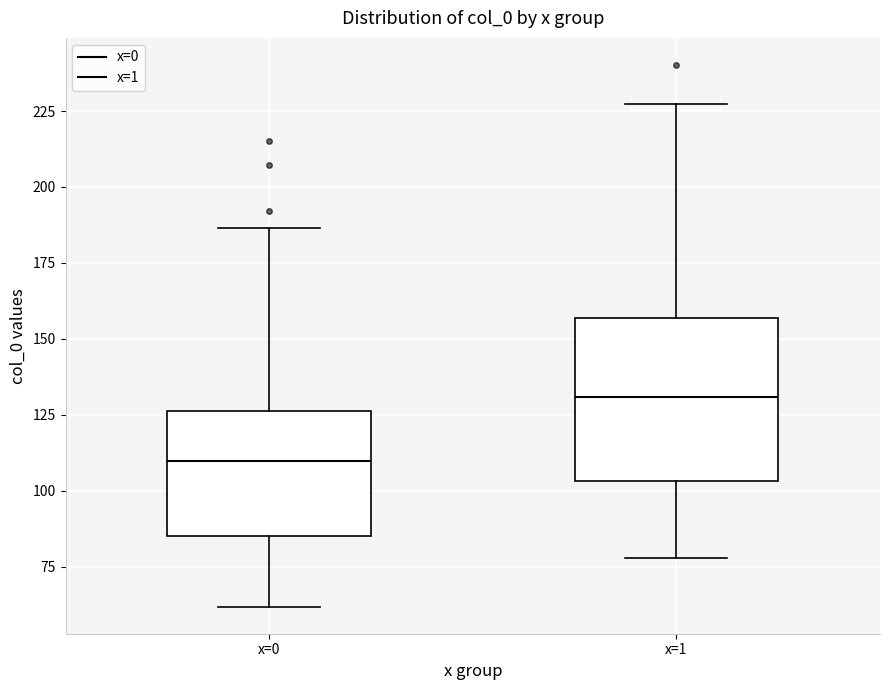

Which box is the tallest, from its lower edge to its upper edge?

x=1